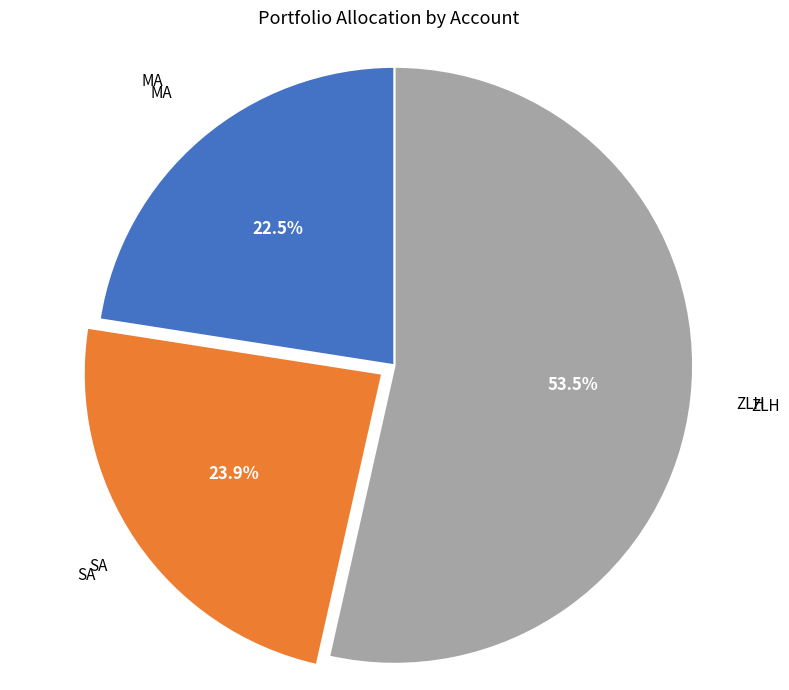

Count the number of slices in the pie.

3